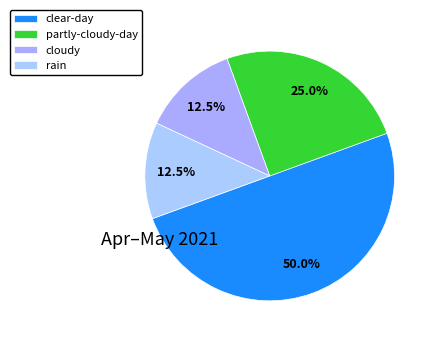

To the nearest percent, what percentage of the pie is cloudy?

12%